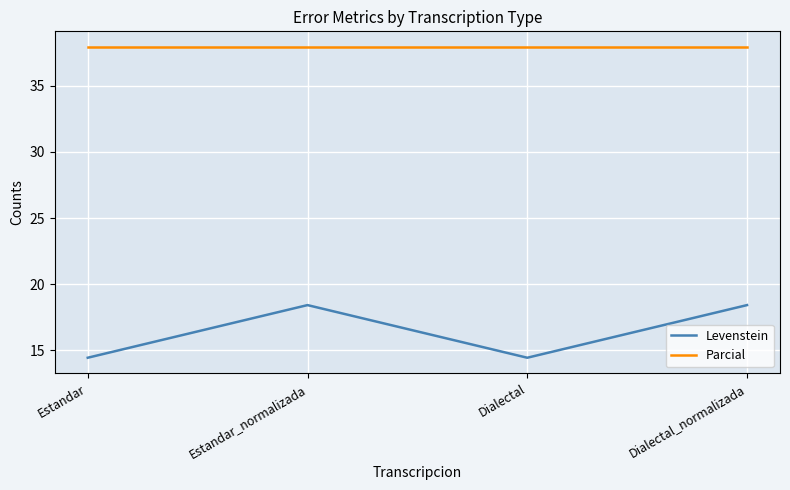

What is the minimum value for Levenstein?

14.4